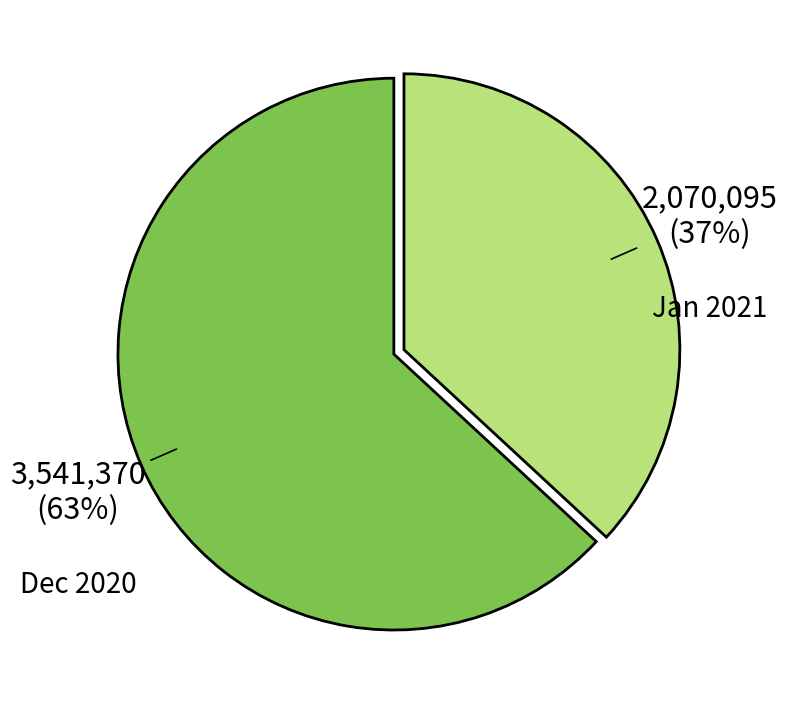

Is there a majority slice in this chart?

Yes